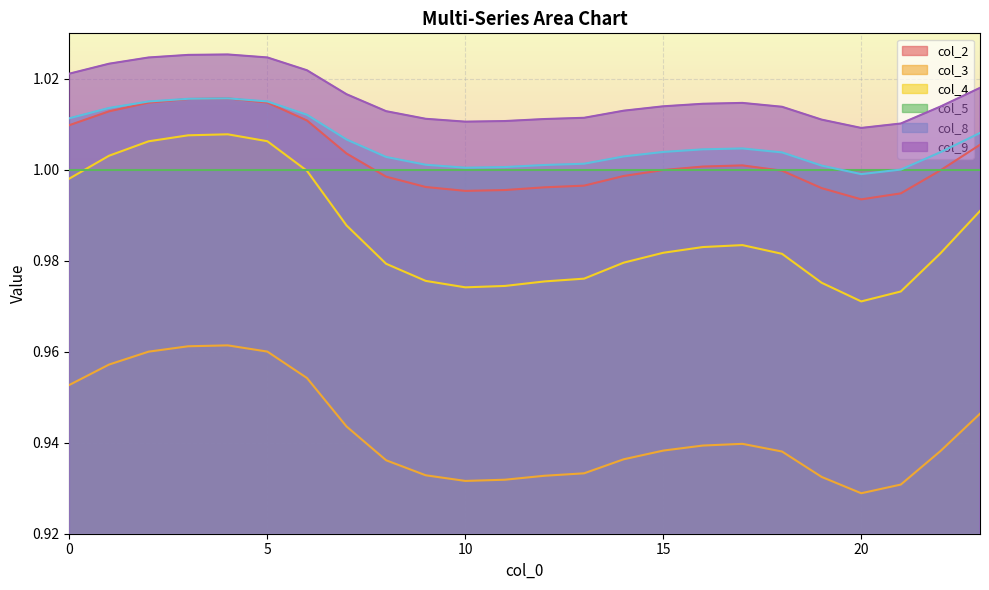

Which series changed the most between 0 and 18?

col_4